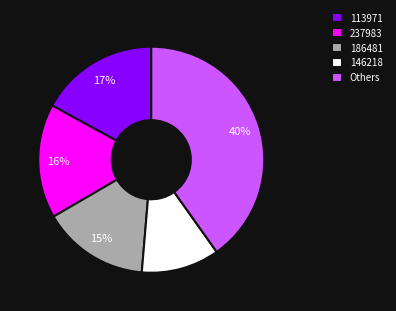

How many segments does this pie chart have?

5